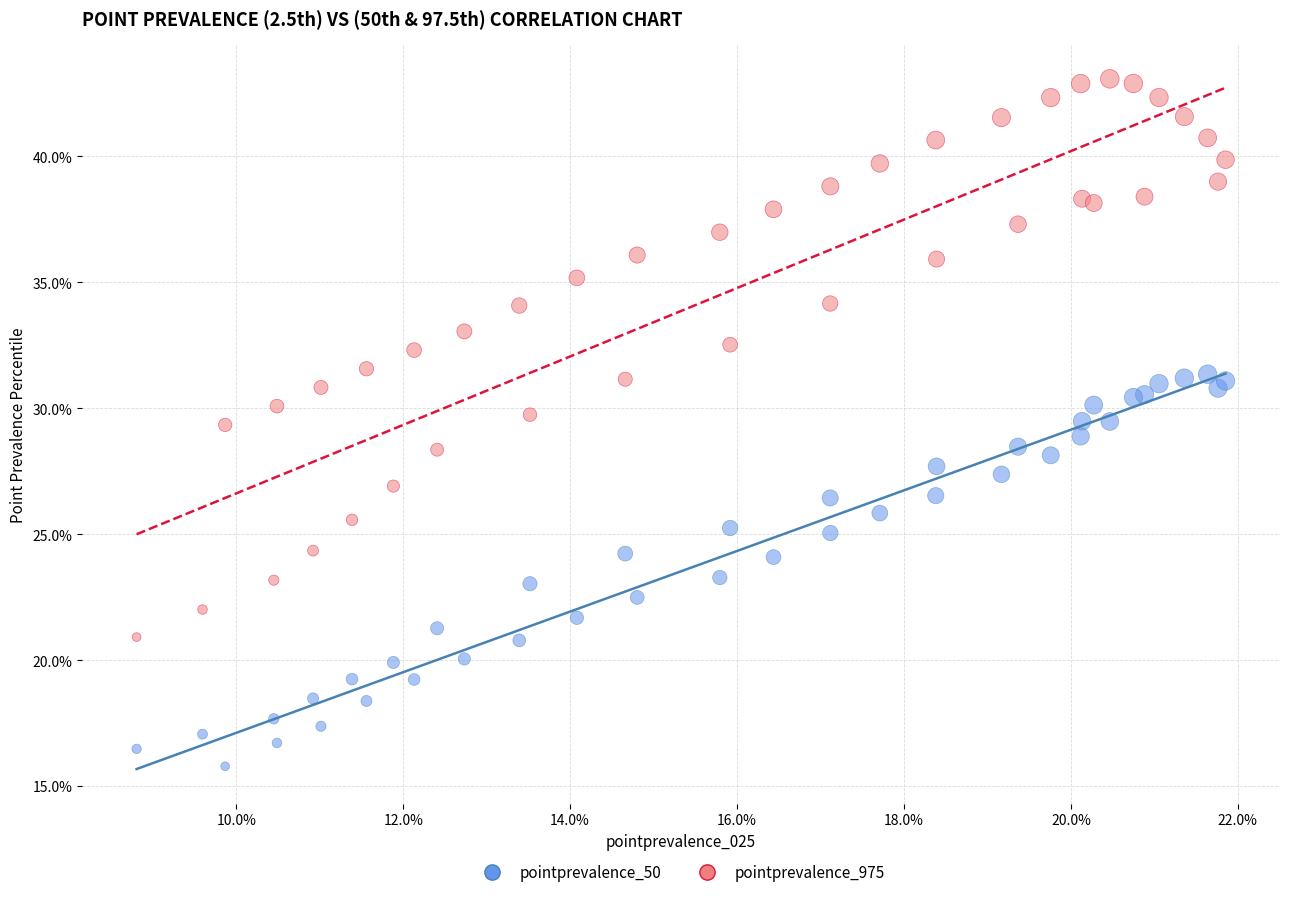

Which series contains the highest Y value?

pointprevalence_975